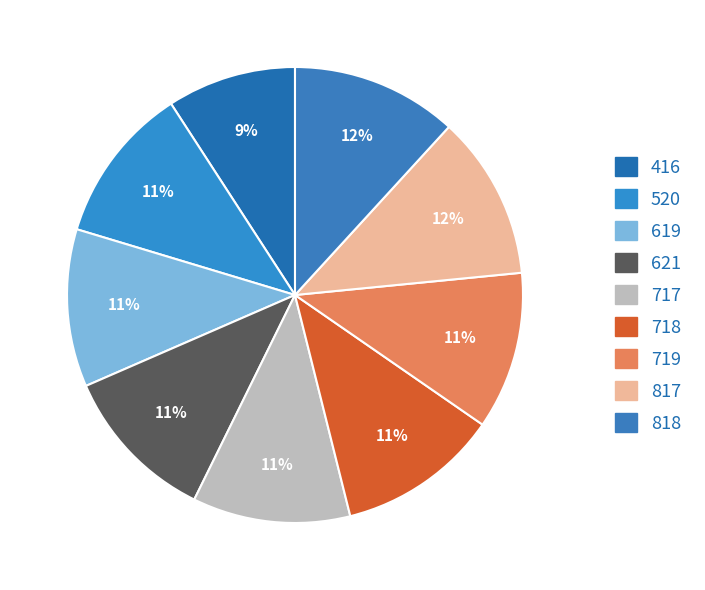

To the nearest percent, what is the difference between the largest and smallest slice percentages?

3%